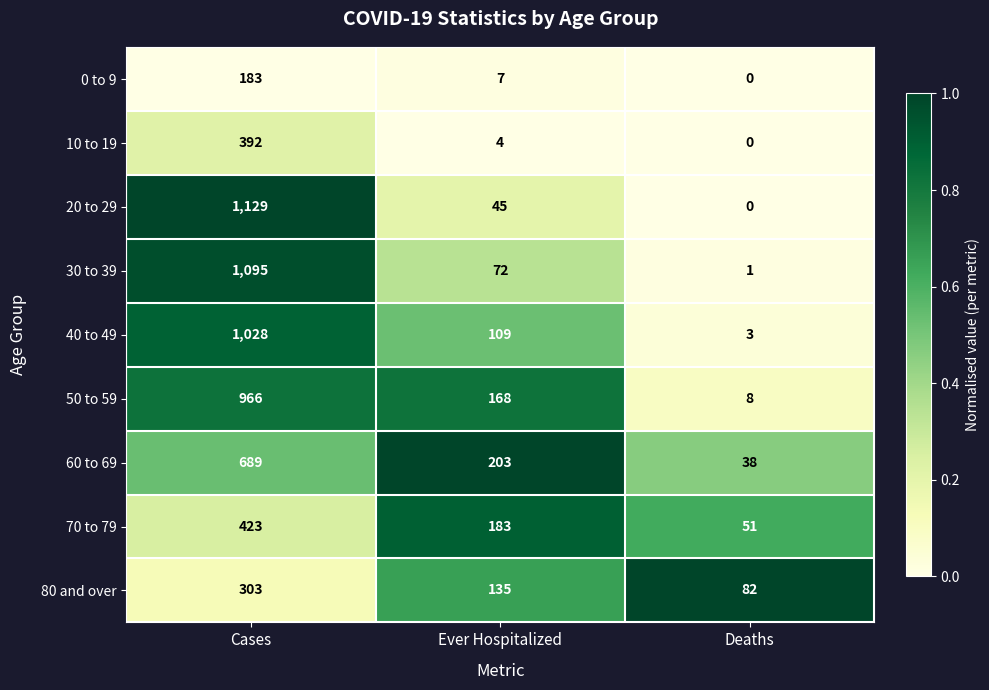

The 10 to 19 series shows 6 at Ever Hospitalized. True or false?

False